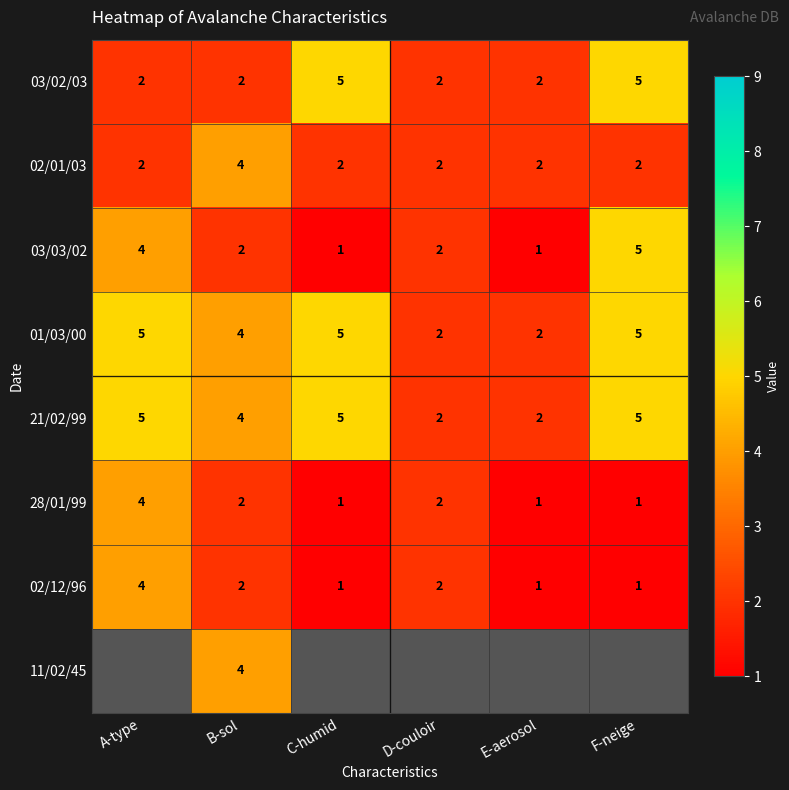

How many values in the 02/01/03 series exceed 2?

1